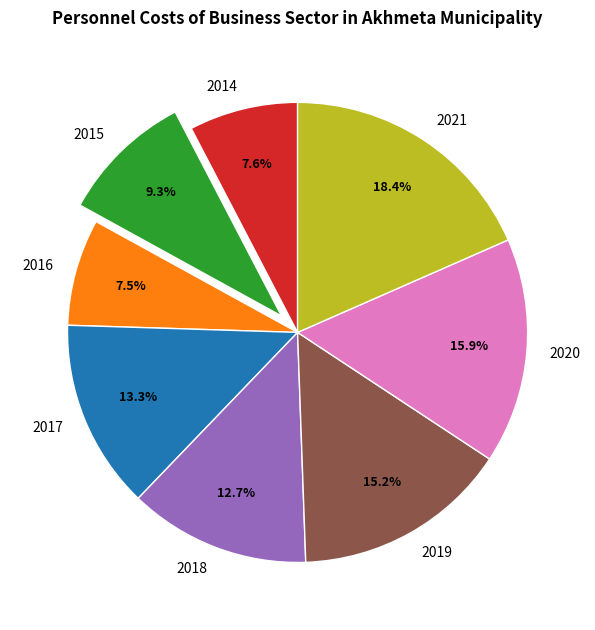

Does 2018 account for over 50% of the chart?

No